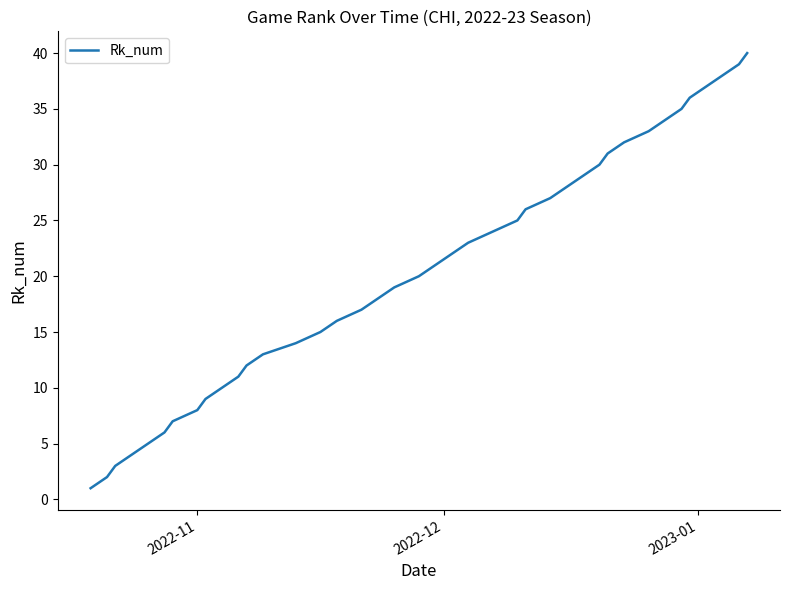

What is the difference between the maximum and minimum values?

39